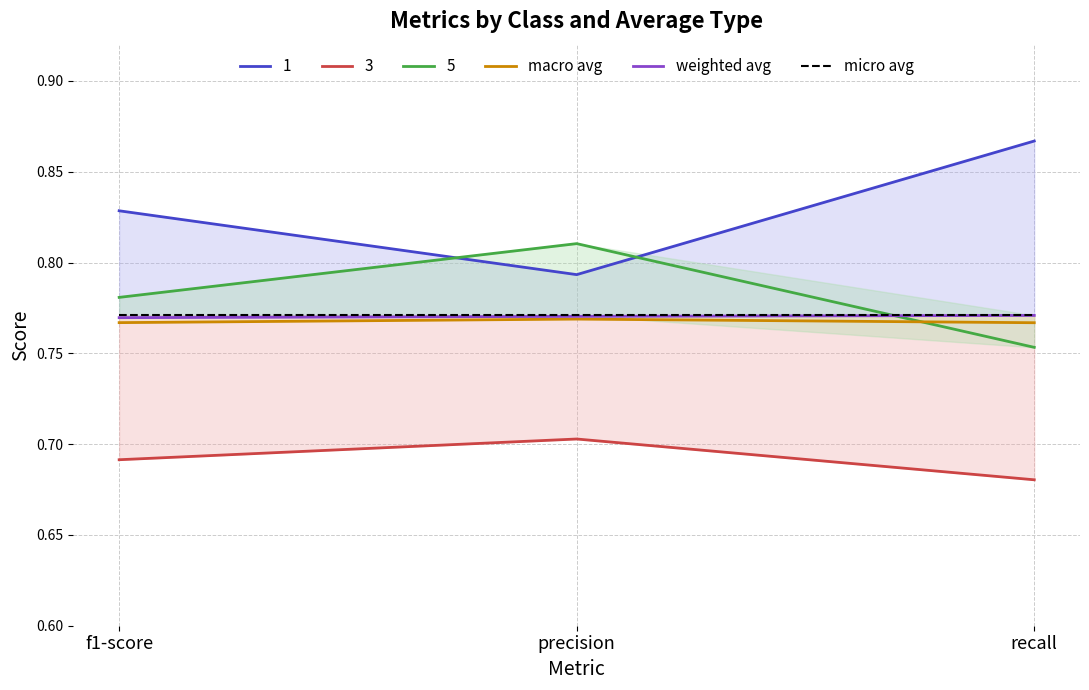

The weighted avg series shows 0.2 at recall. True or false?

False